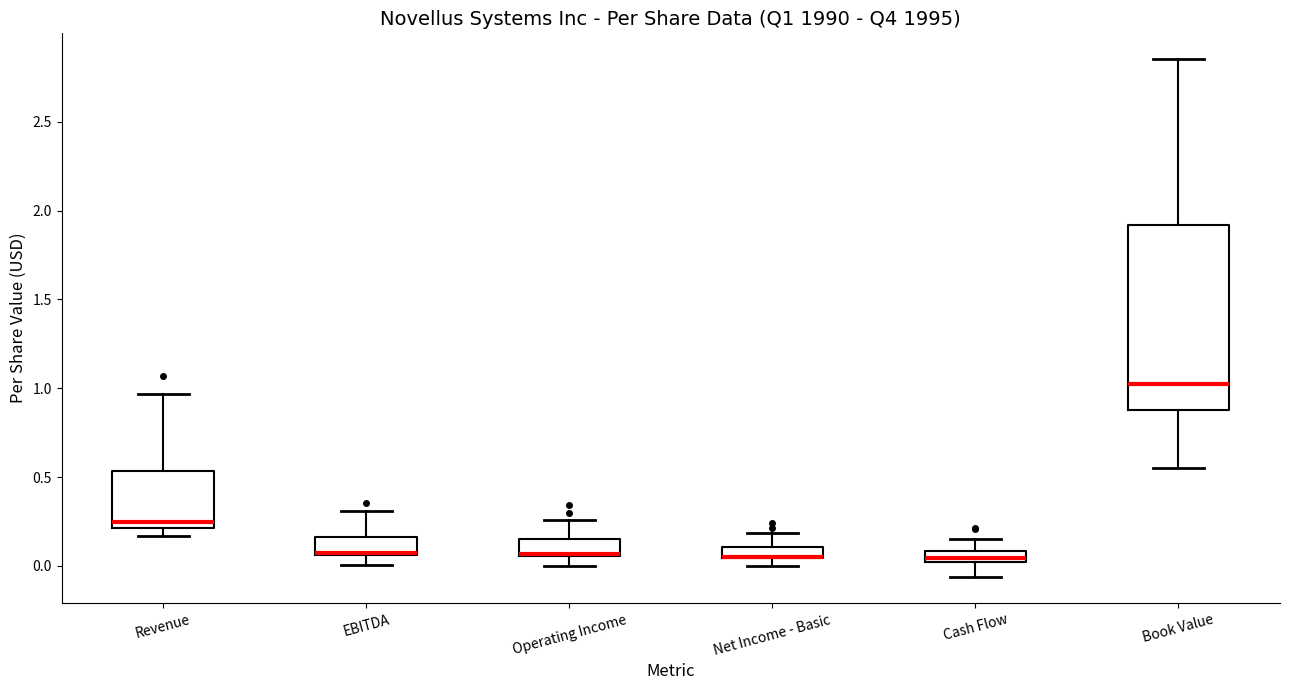

Which box is the tallest, from its lower edge to its upper edge?

Book Value